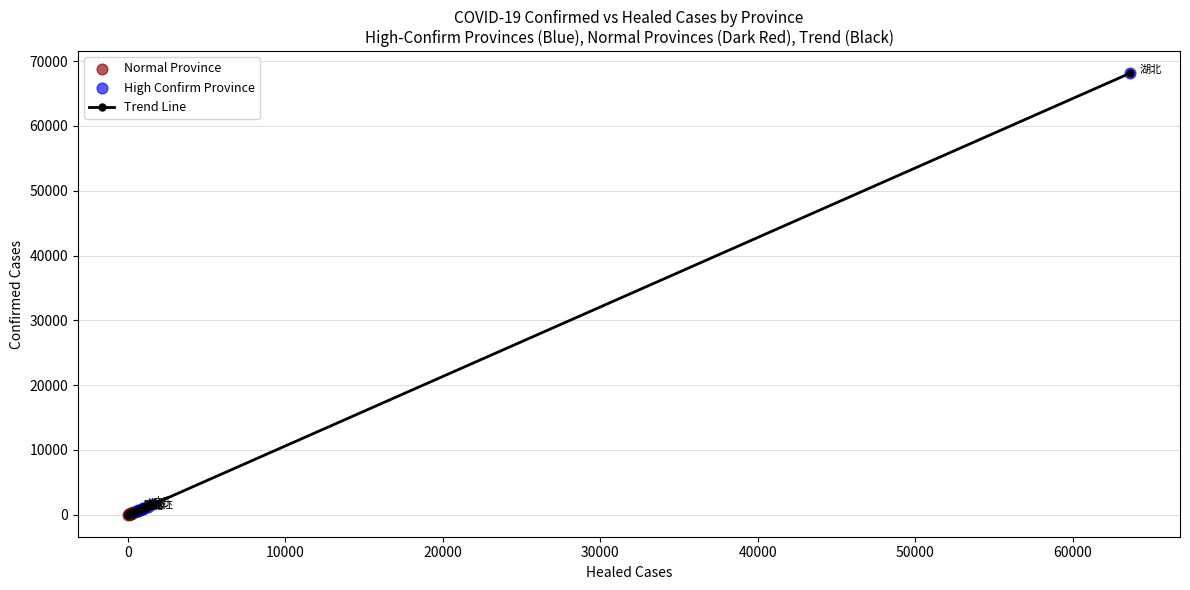

True or false: the data has more than 0 interior local peaks.

True